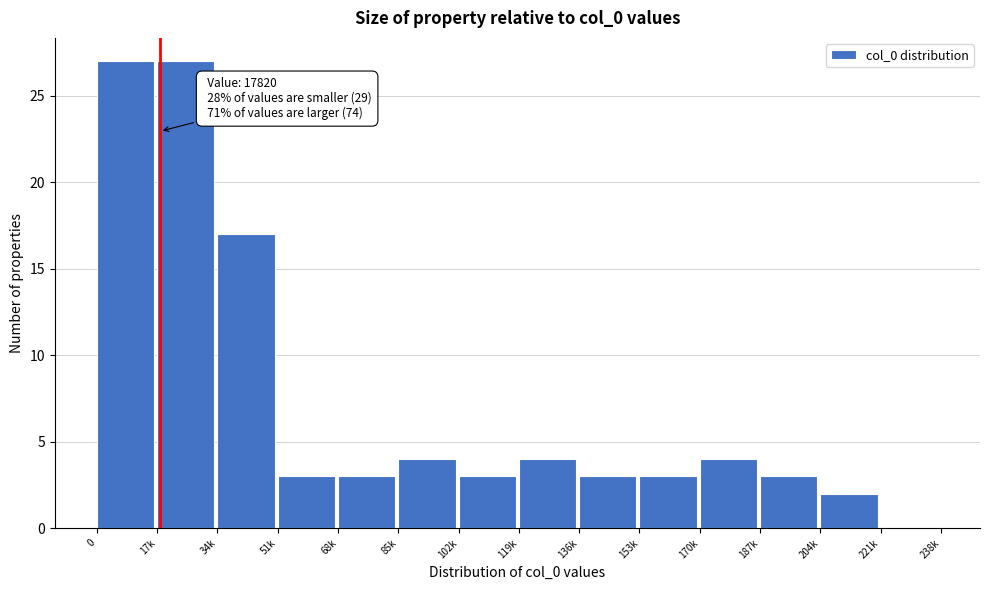

Reading left to right, transcribe all the data shown in this chart.

0=27	17k=27	34k=17	51k=3	68k=3	85k=4	102k=3	119k=4	136k=3	153k=3	170k=4	187k=3	204k=2	221k=0